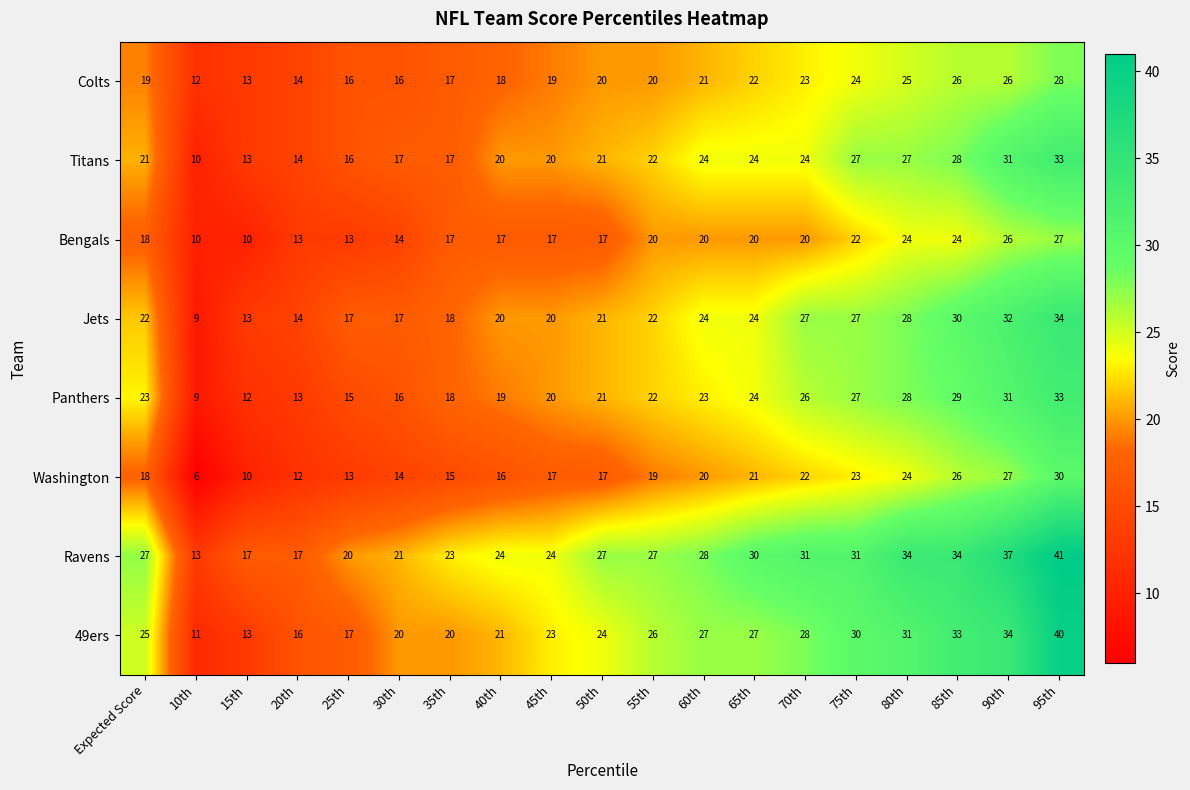

Which series has the widest spread of values?

49ers